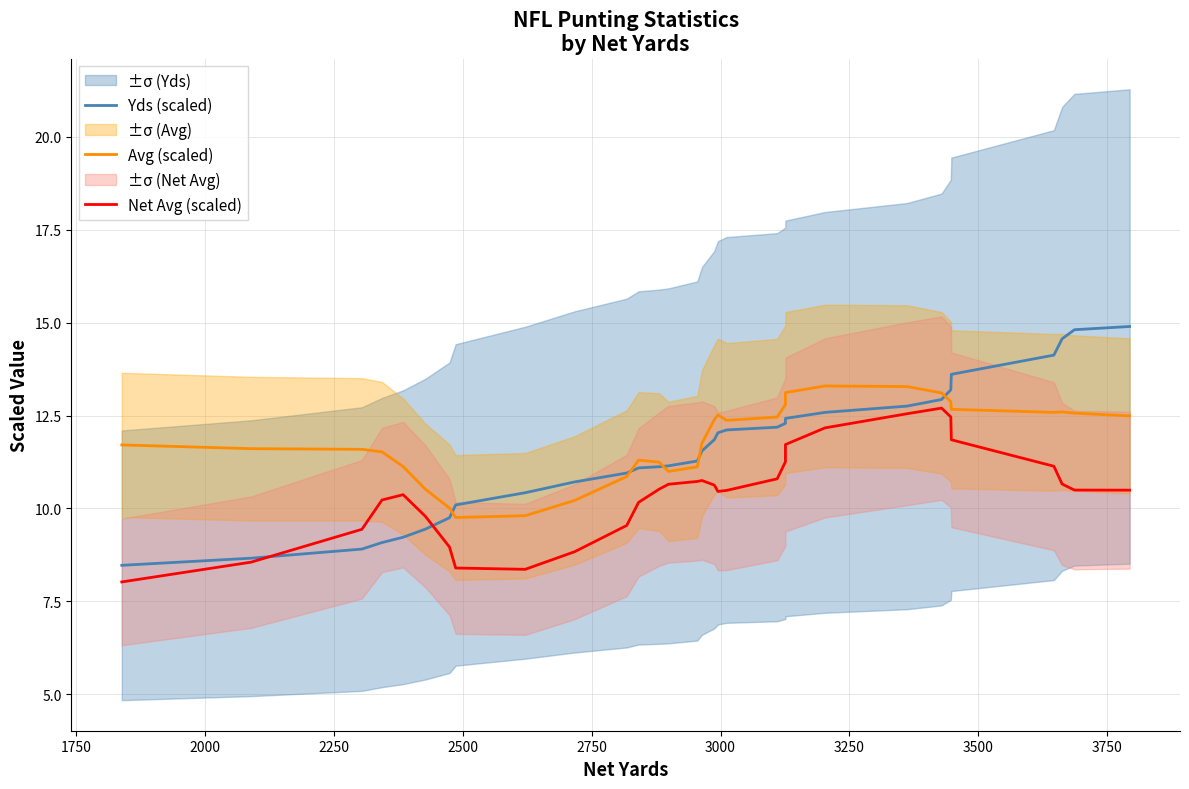

What is the difference between the second highest and second lowest values in the Yds (scaled) series?

6.1